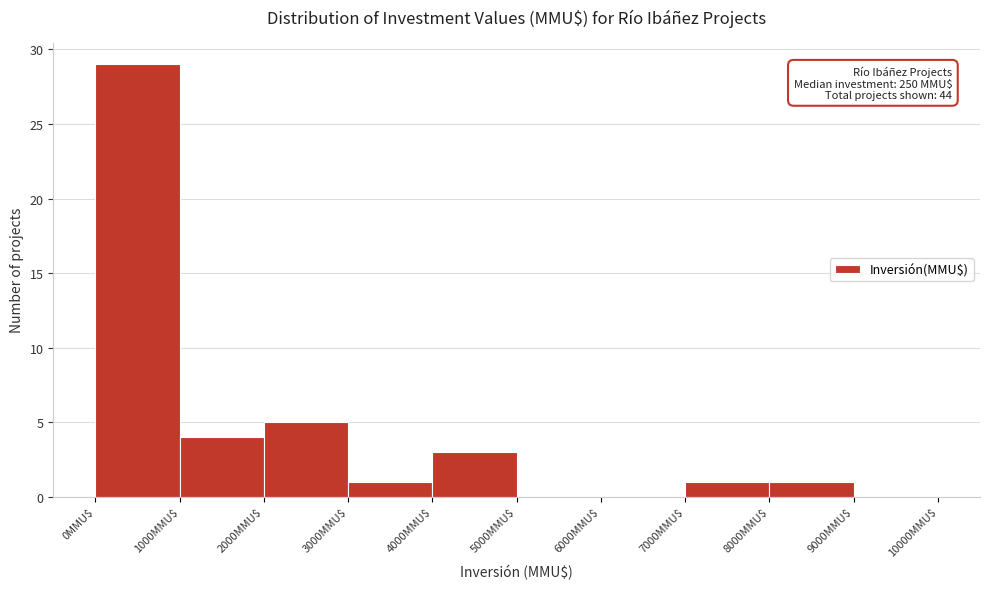

Which range on the x-axis has the tallest bar?

0 to 1000